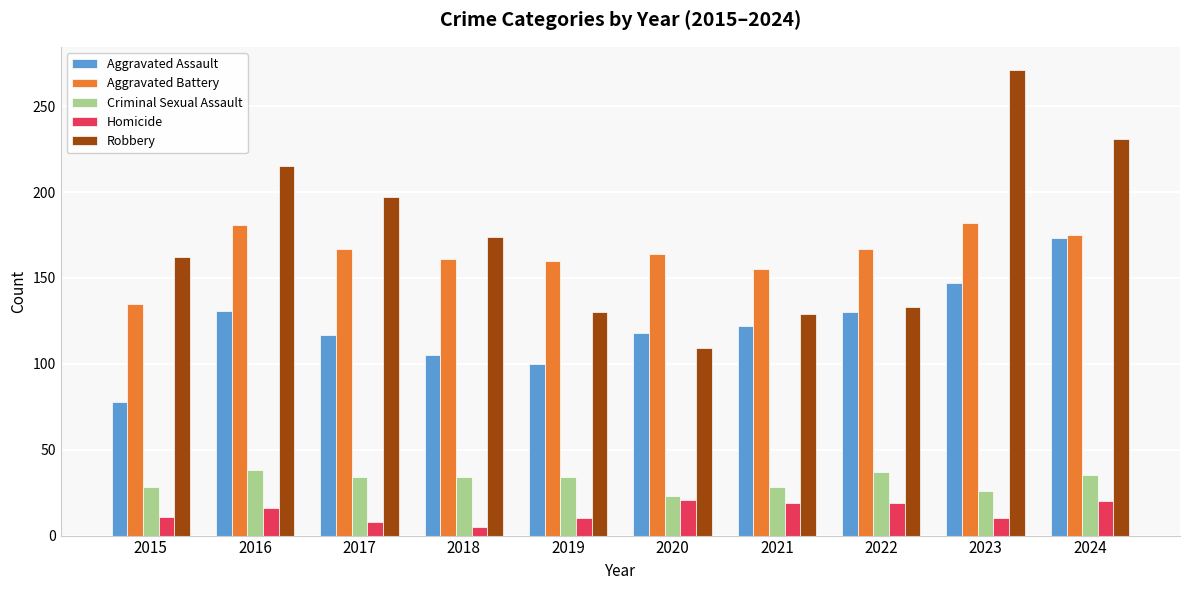

Count the number of categories in the chart.

10